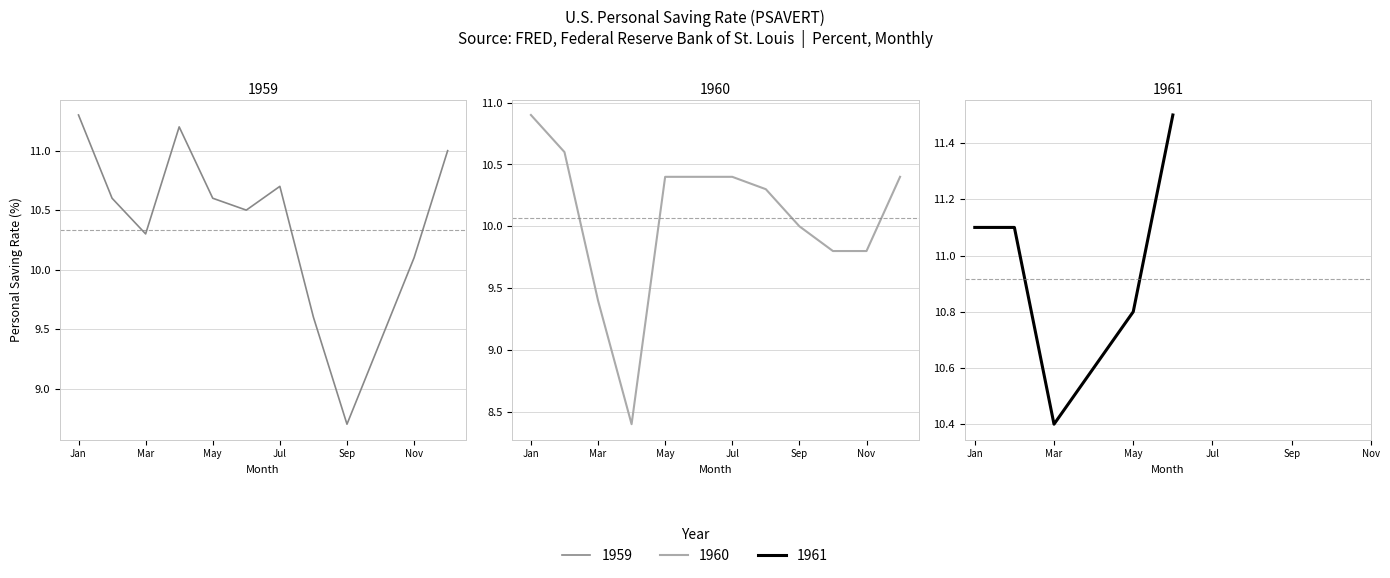

In 1960, how many points are lower than both neighbors (excluding endpoints)?

1